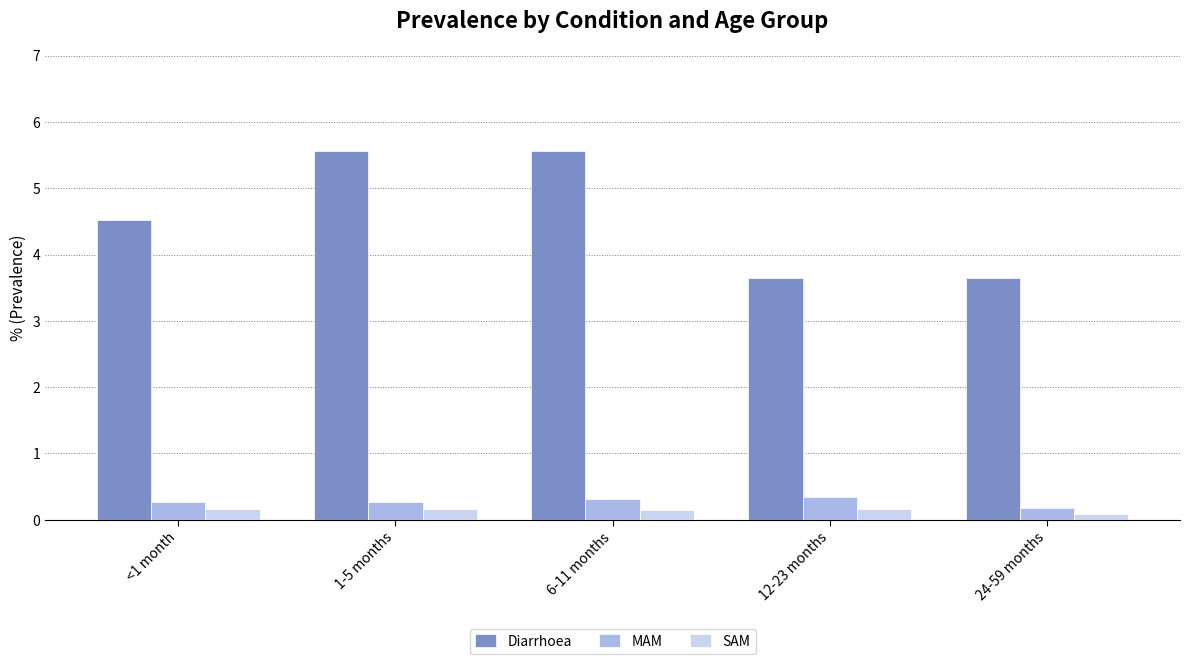

What is the label of the 1st bar from the left?

<1 month